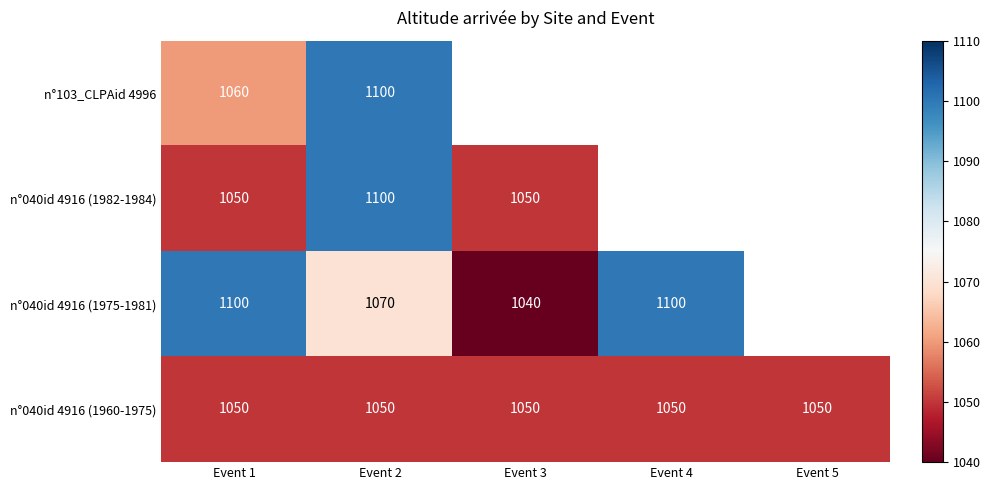

Is it true that n°103_CLPAid 4996 equals 1060 at Event 1?

True